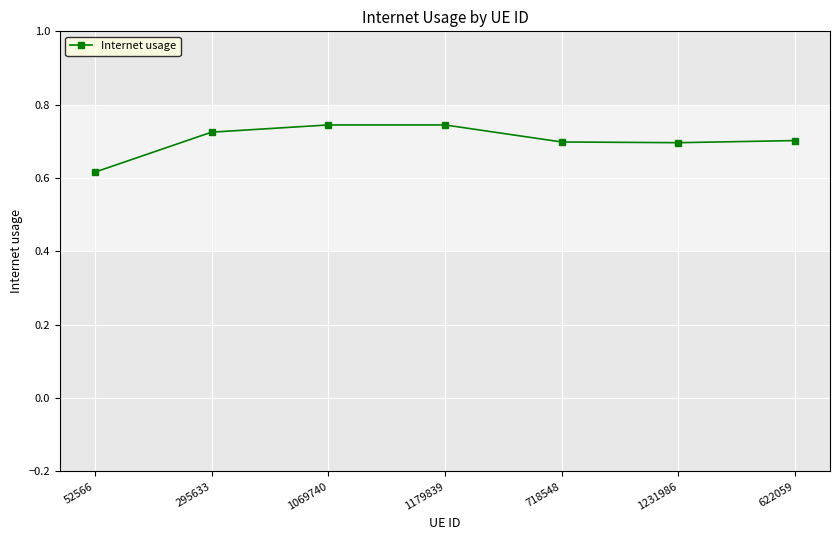

Between 1231986 and 1069740, which is larger?

1069740